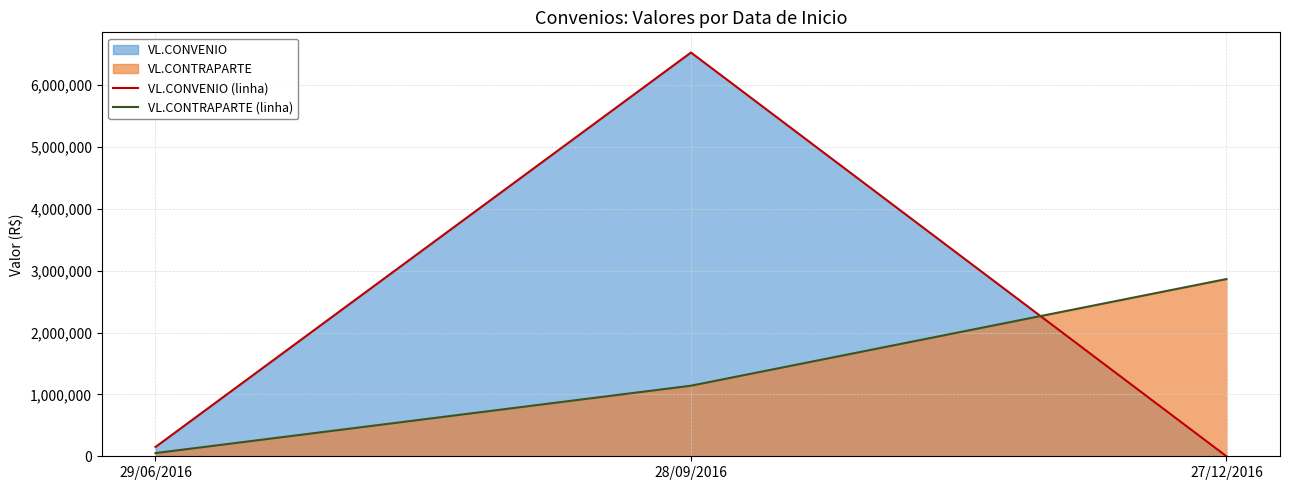

Which series has the largest total across all categories?

VL.CONVENIO (linha)